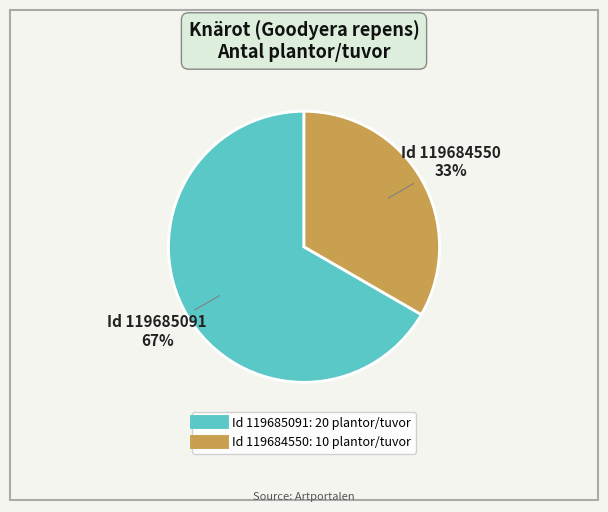

To the nearest percent, what is the average slice percentage?

50%